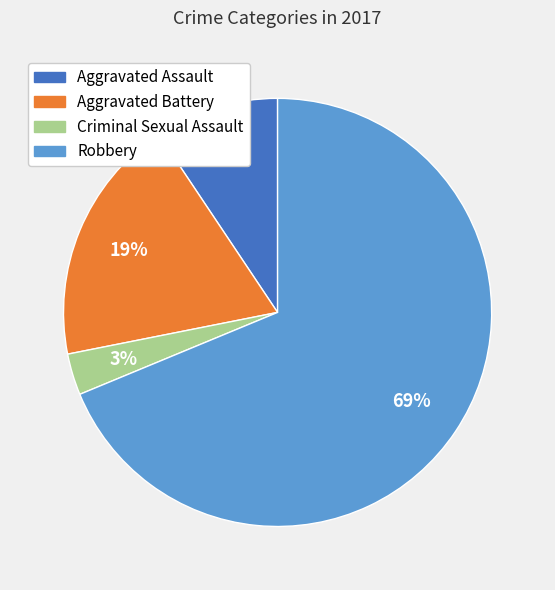

To the nearest percent, what is the combined percentage of Aggravated Assault and Aggravated Battery?

28%